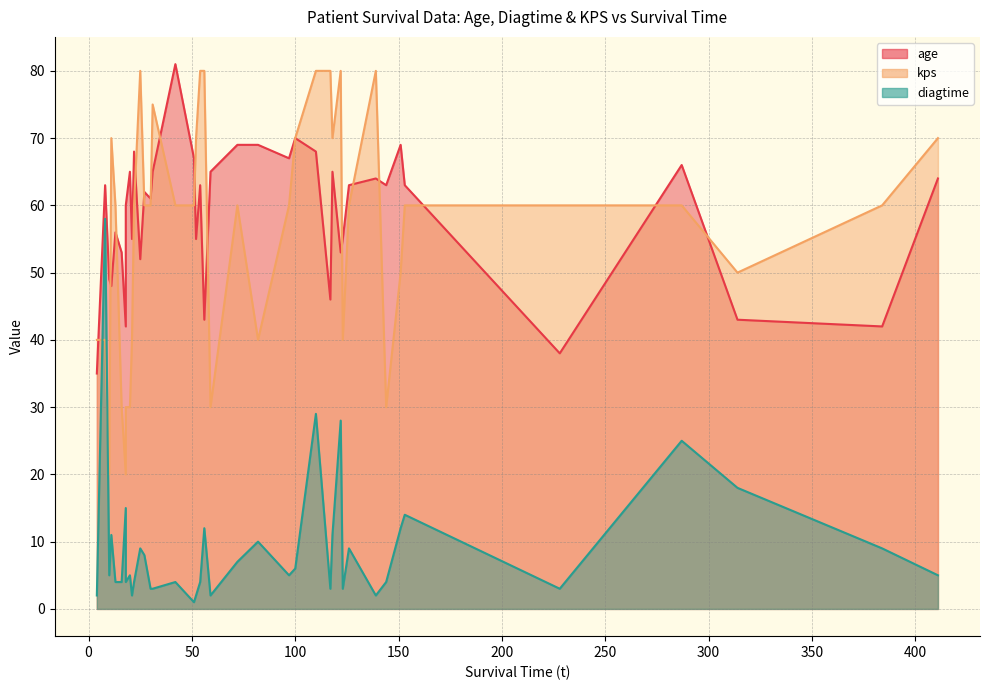

List the labels in order of diagtime value, smallest first.

51, 4, 59, 21, 139, 52, 228, 30, 123, 117, 31, 42, 144, 54, 13, 16, 22, 18, 411, 10, 97, 20, 100, 72, 27, 126, 25, 384, 82, 118, 11, 151, 56, 153, 18, 314, 287, 122, 110, 8